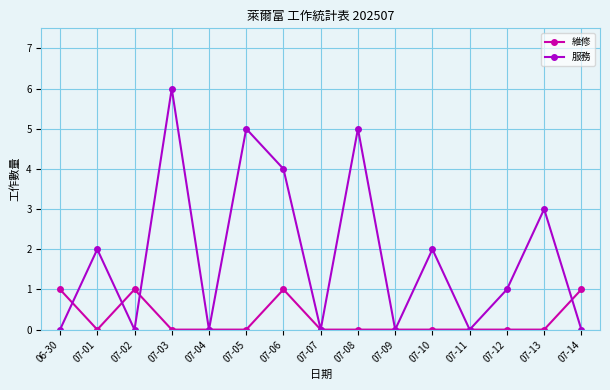

Is it true that 服務 equals 0 at 07-14?

True